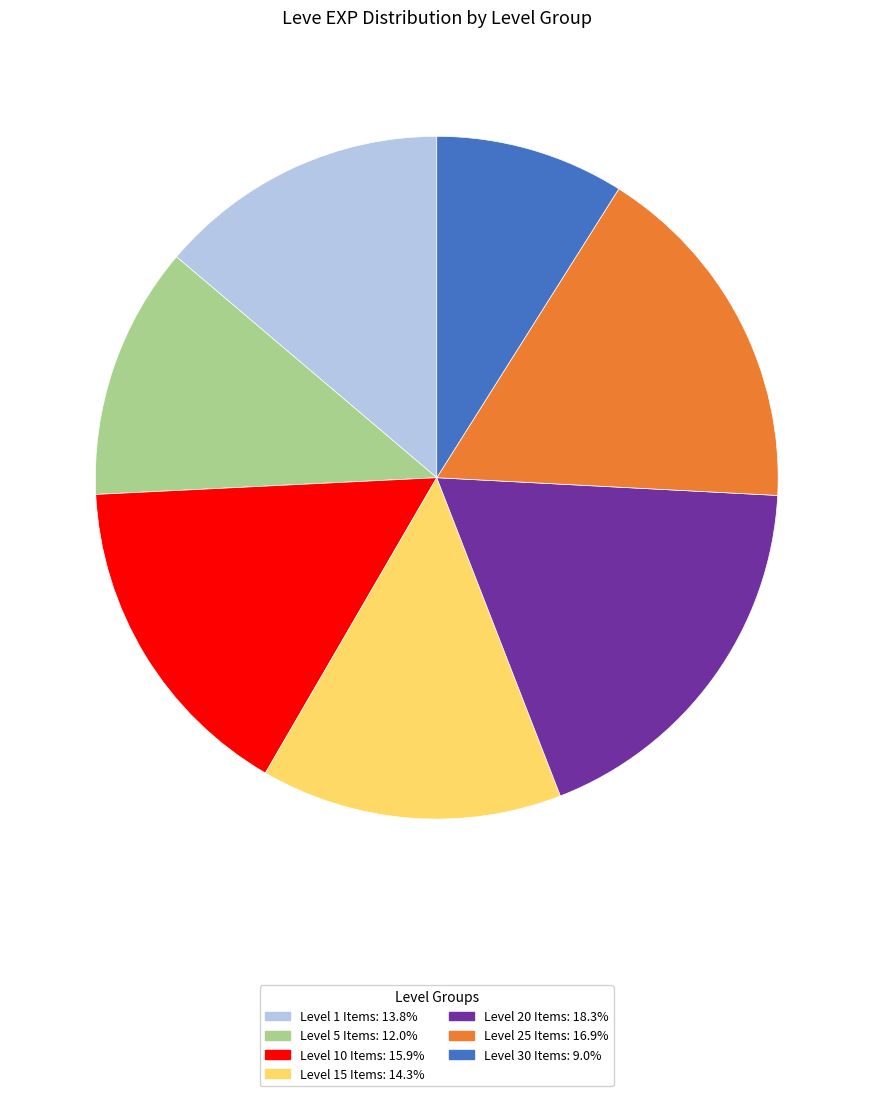

Is there any slice that represents more than half of the pie?

No